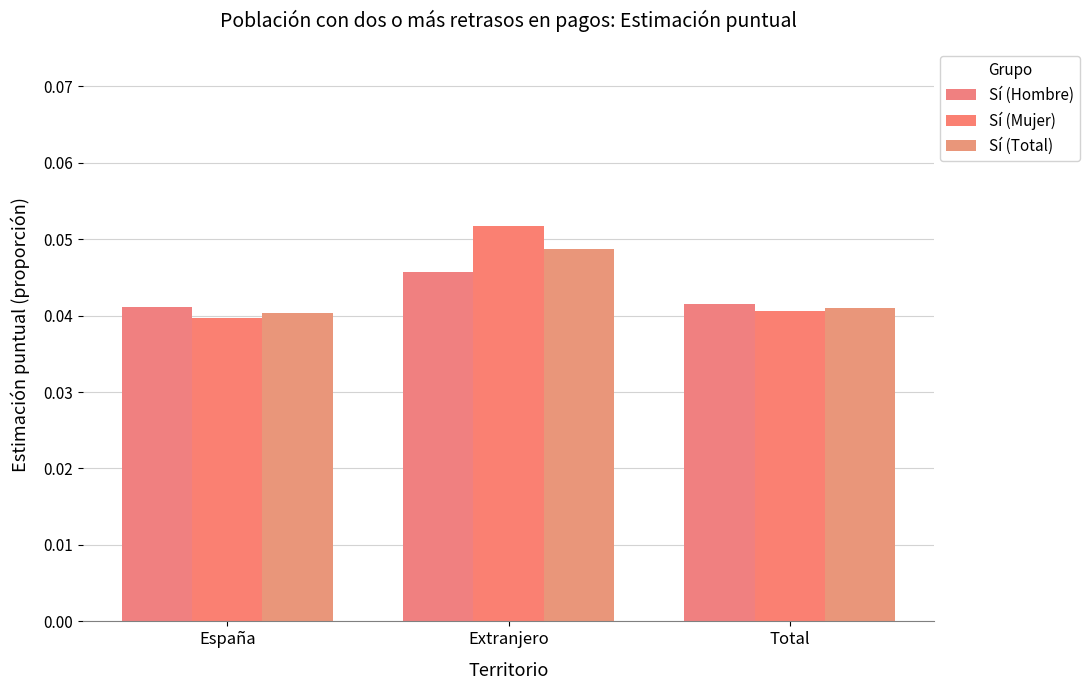

How many categories are shown in the chart?

3